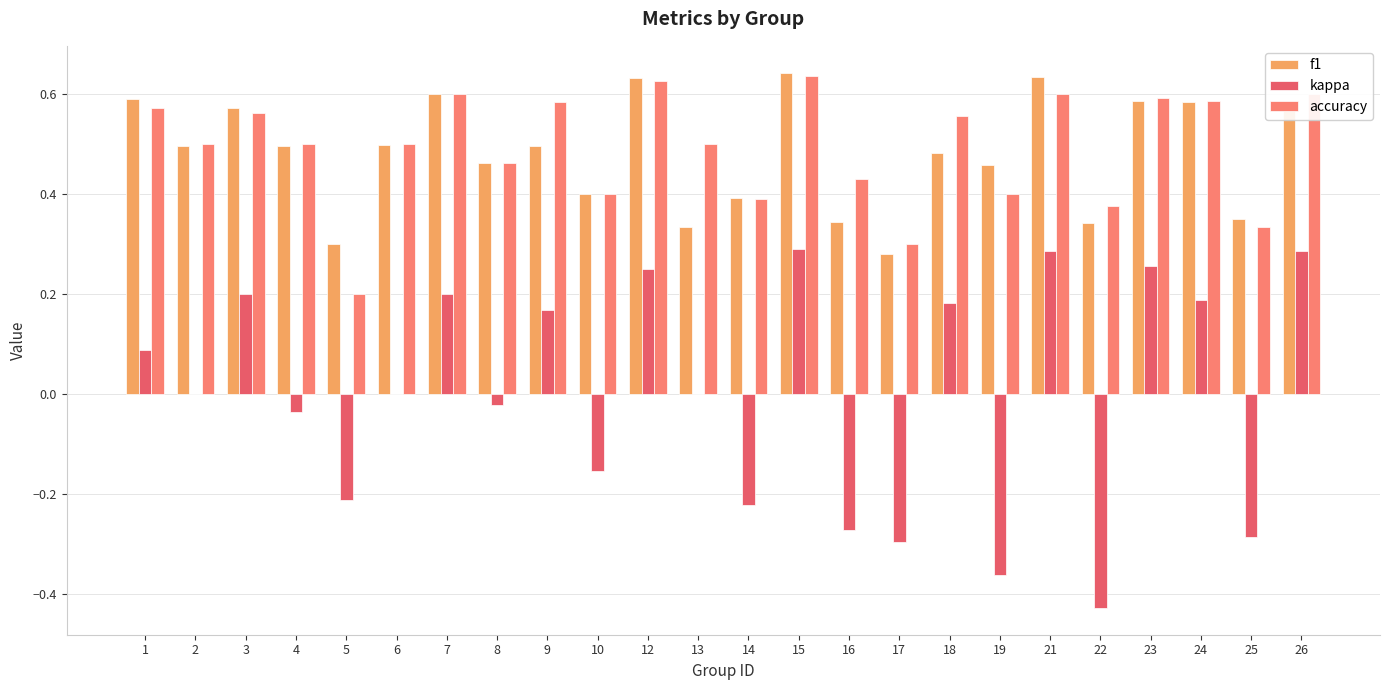

Is the value of f1 at 24 greater than the value of kappa at 6?

Yes